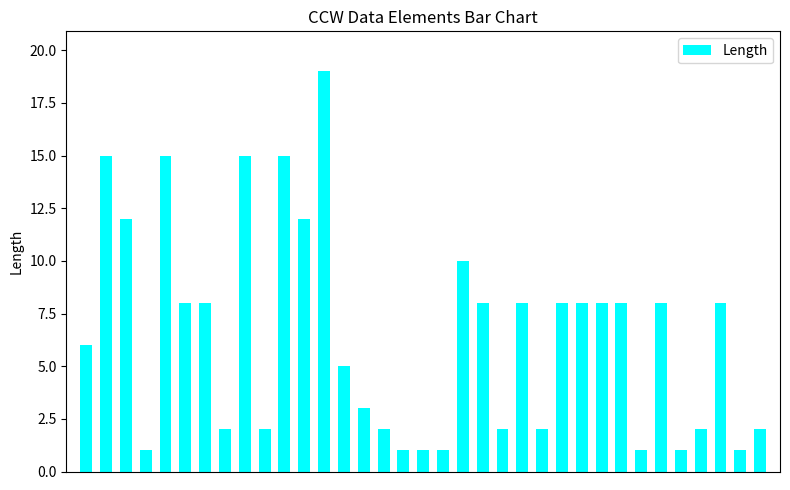

What is the maximum value shown in the chart?

19